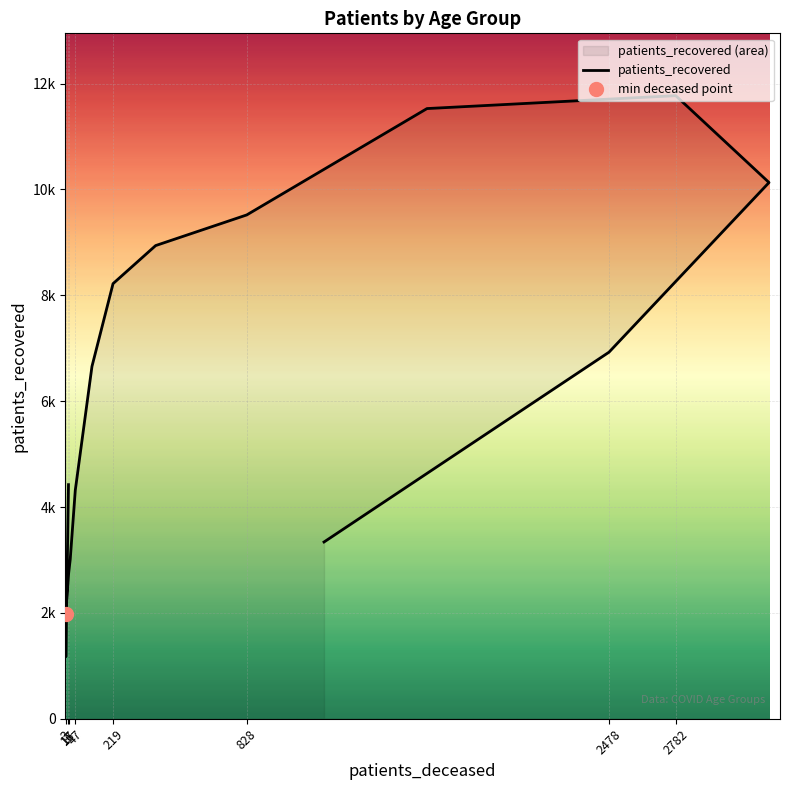

How many categories are shown in the chart?

16